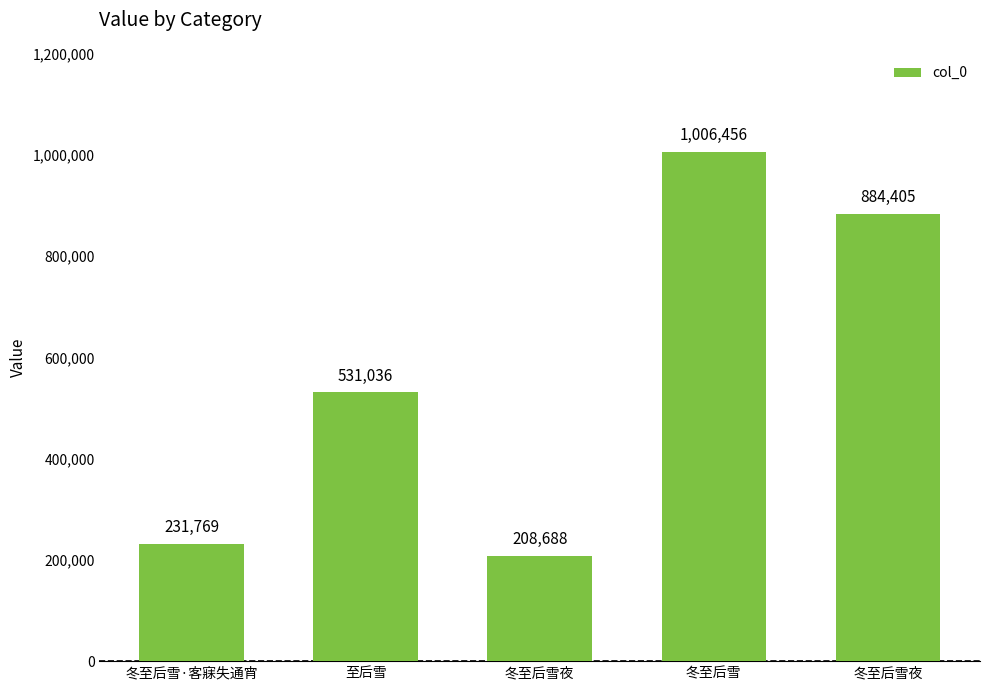

Are the bars horizontal?

No